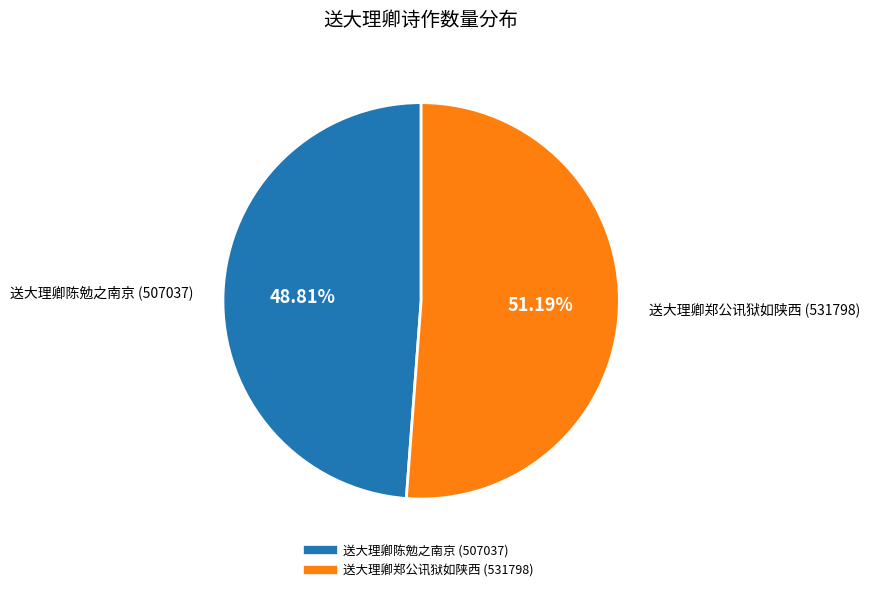

Is there any slice that represents more than half of the pie?

Yes